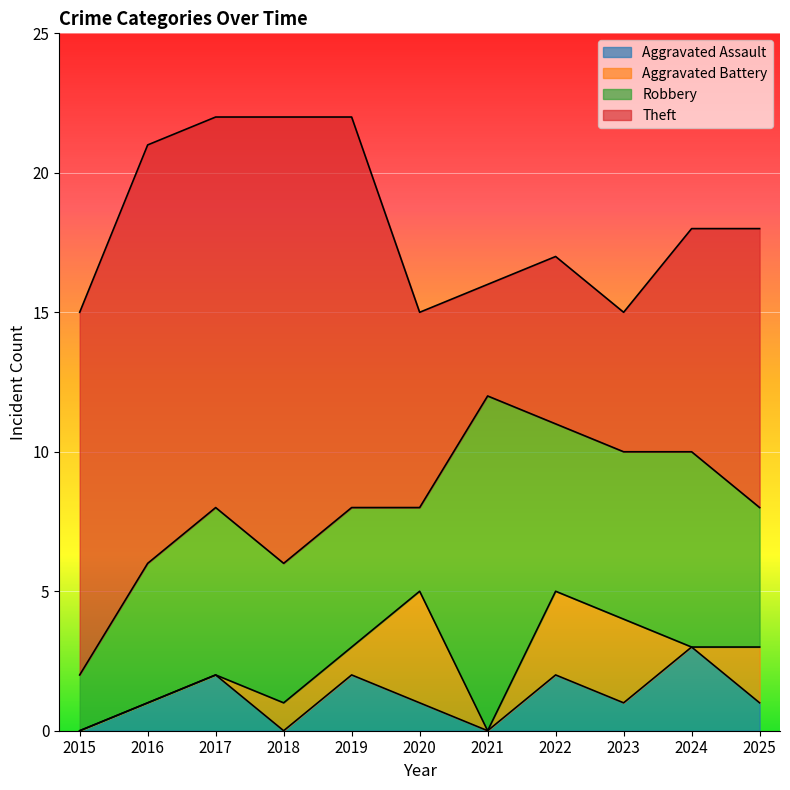

True or false: Aggravated Battery has a value of 2 at 2023.

False